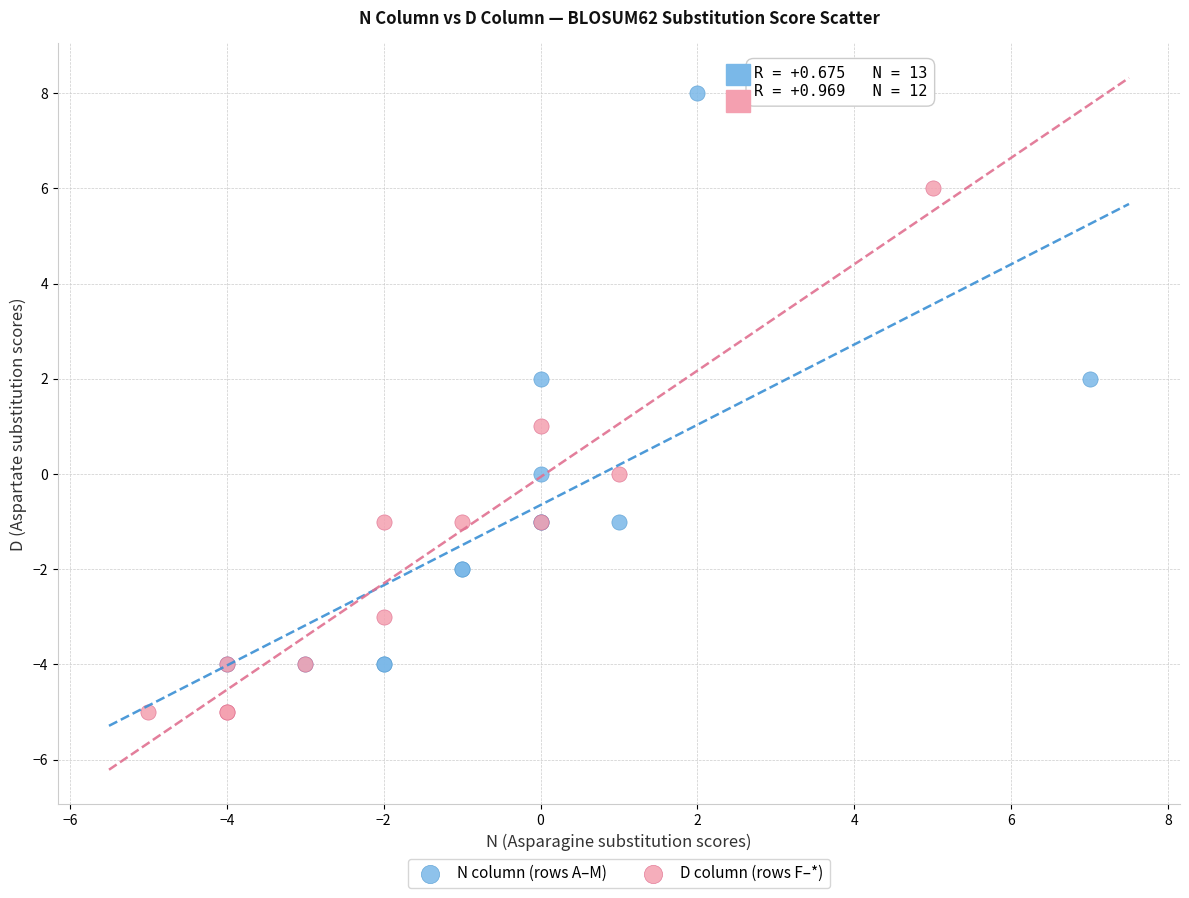

Which series contains the highest Y value?

N column (rows A–M)